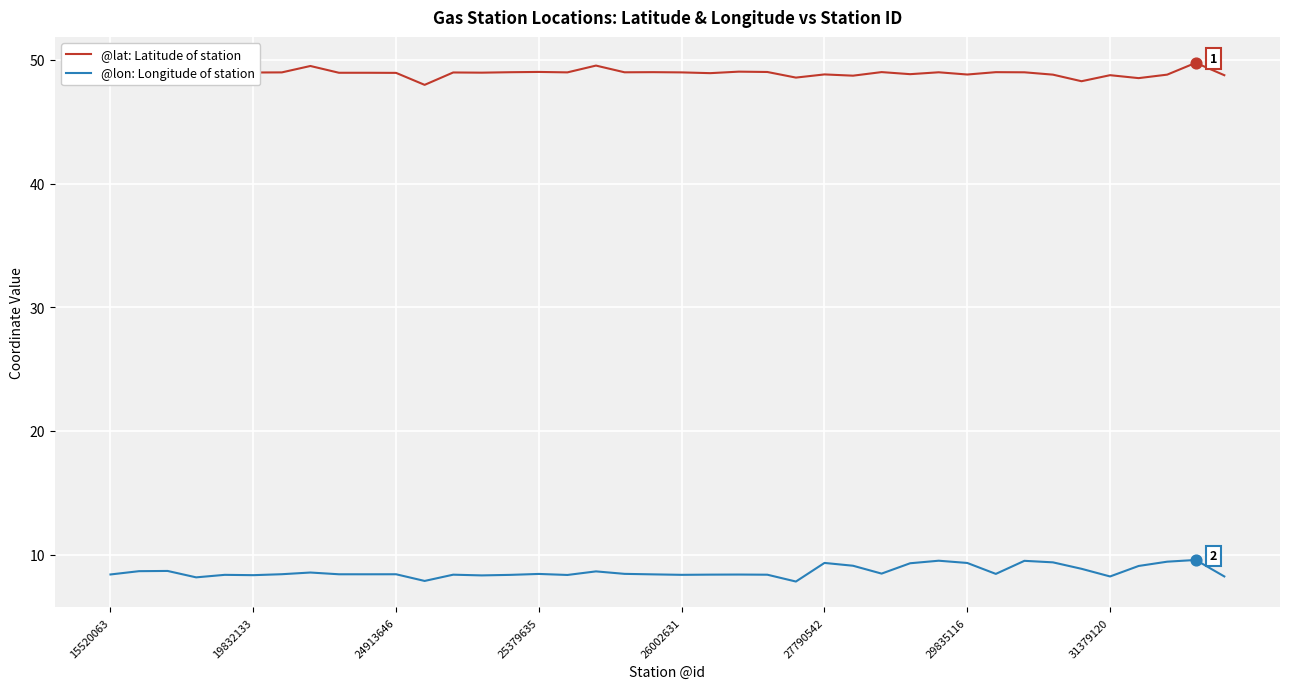

What is the minimum value shown in the chart?

7.8